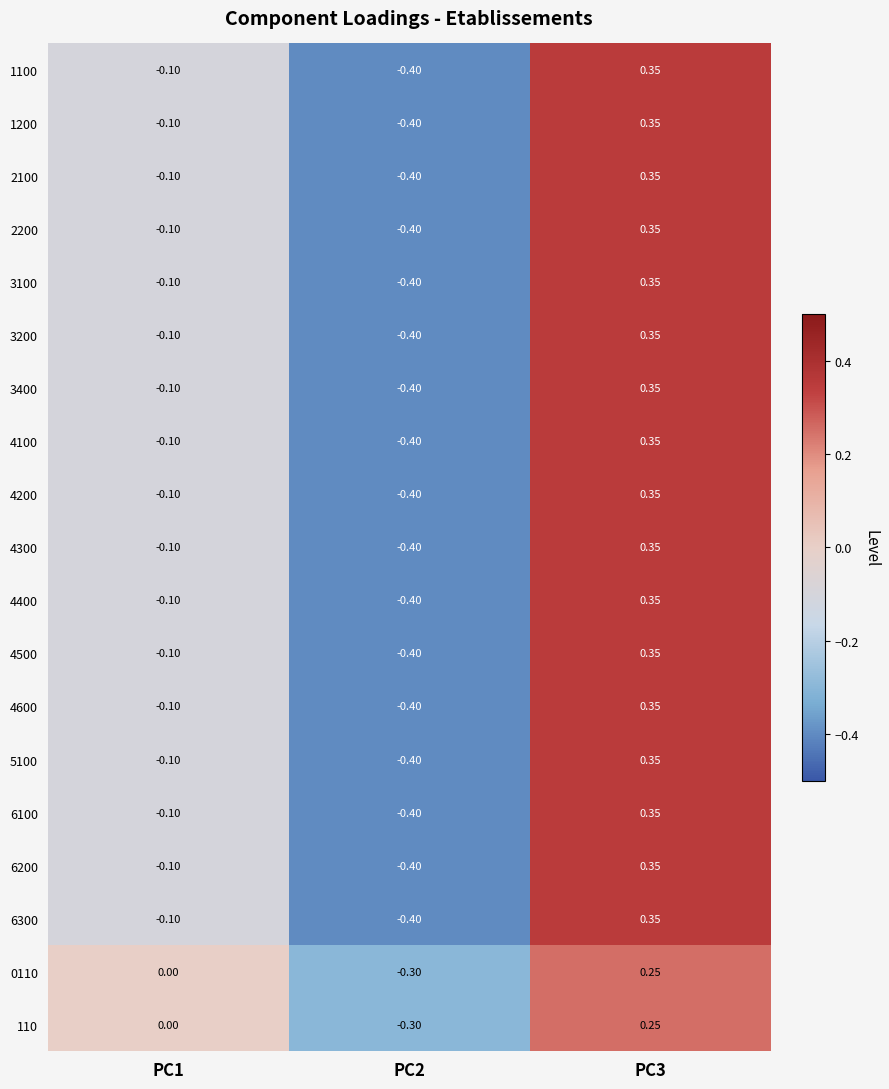

Is the value of 0110 at PC2 greater than the value of 1200 at PC1?

No